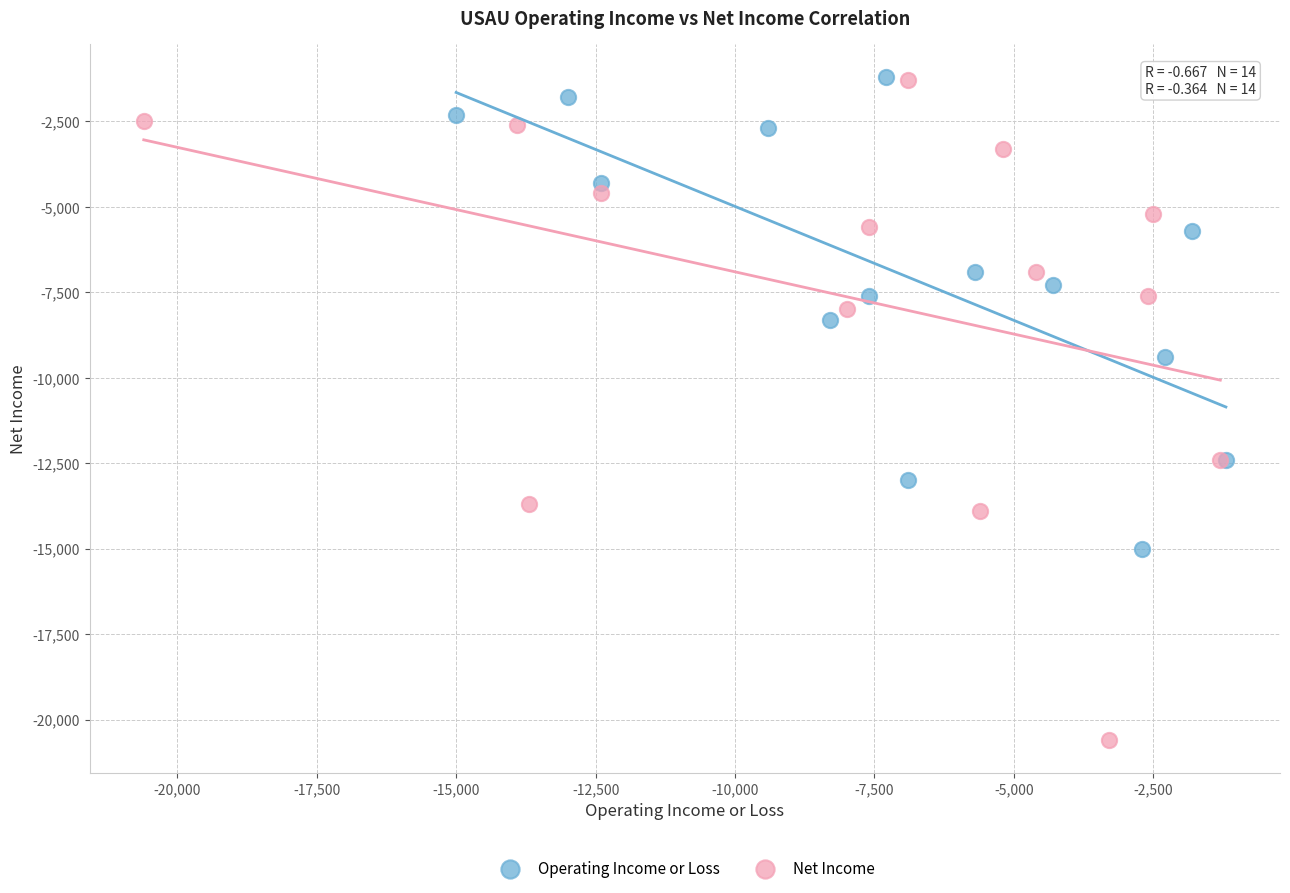

Which series has the largest Y range (max minus min)?

Net Income